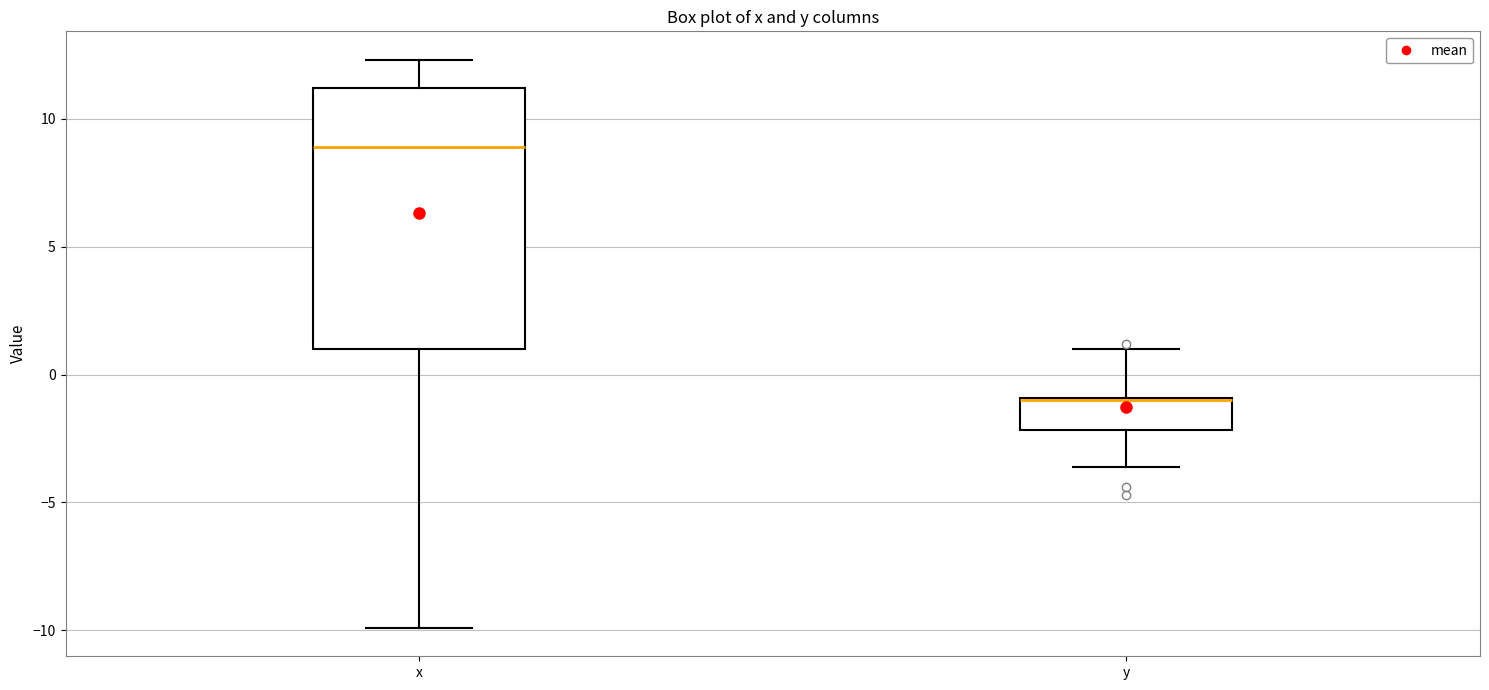

Where does the lower whisker of the box for x end on the y-axis? The values are not printed on the chart, so give them approximately, as read against the axis.

-10.0